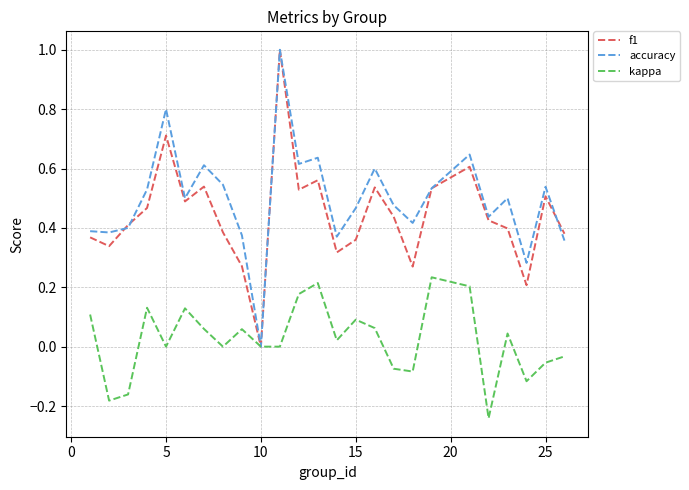

What is the maximum value shown in the chart?

1.0